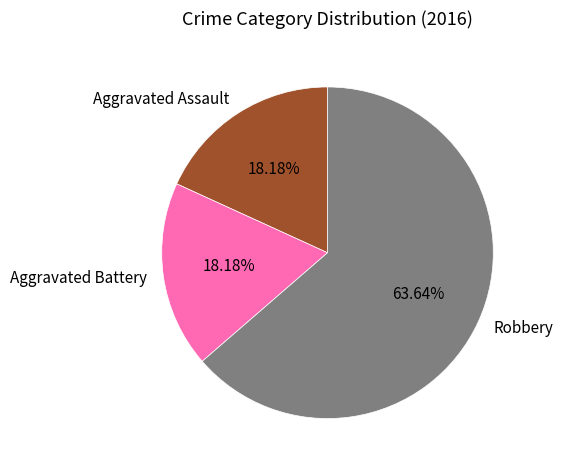

Which slice is the largest?

Robbery